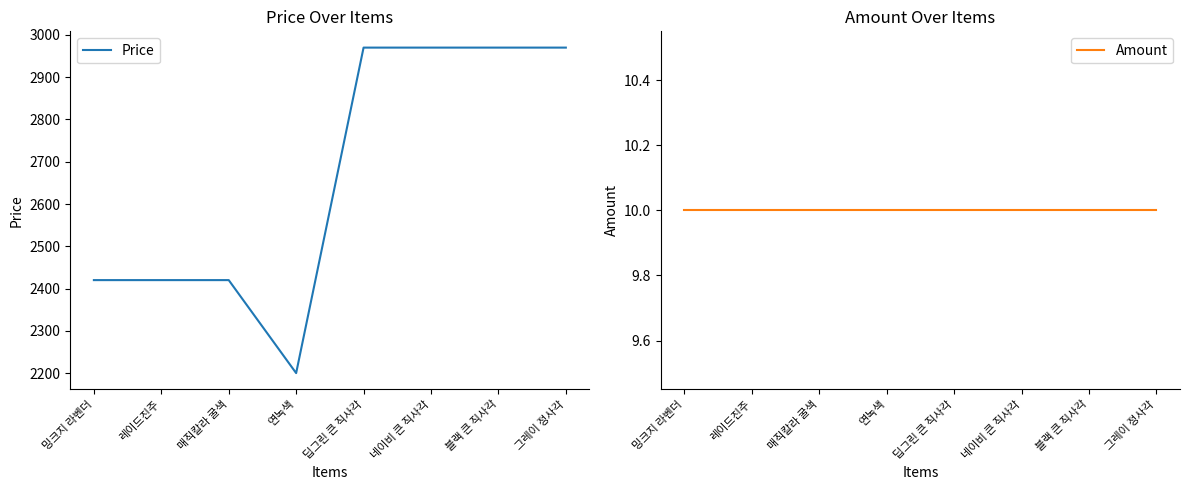

Which series changed the most between 딥그린 큰 직사각 and 그레이 정사각?

Price